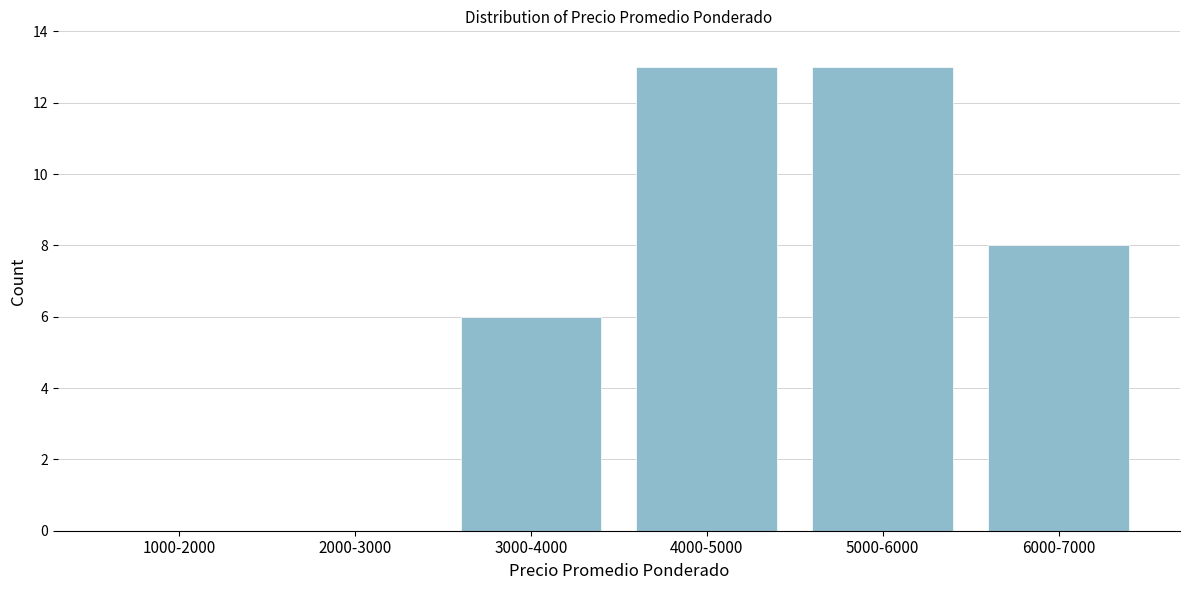

Reading left to right, transcribe all the data shown in this chart.

1000-2000=0	2000-3000=0	3000-4000=6	4000-5000=13	5000-6000=13	6000-7000=8